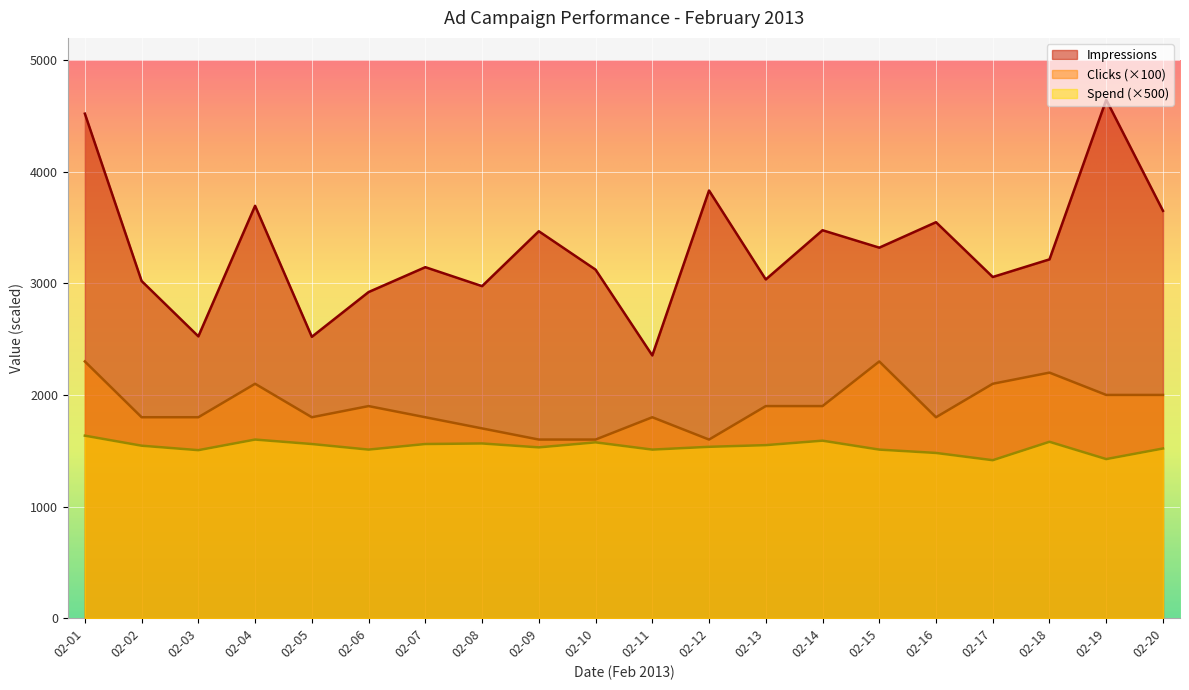

Rank the series by their maximum value, from highest to lowest.

Impressions, Clicks (×100), Spend (×500)